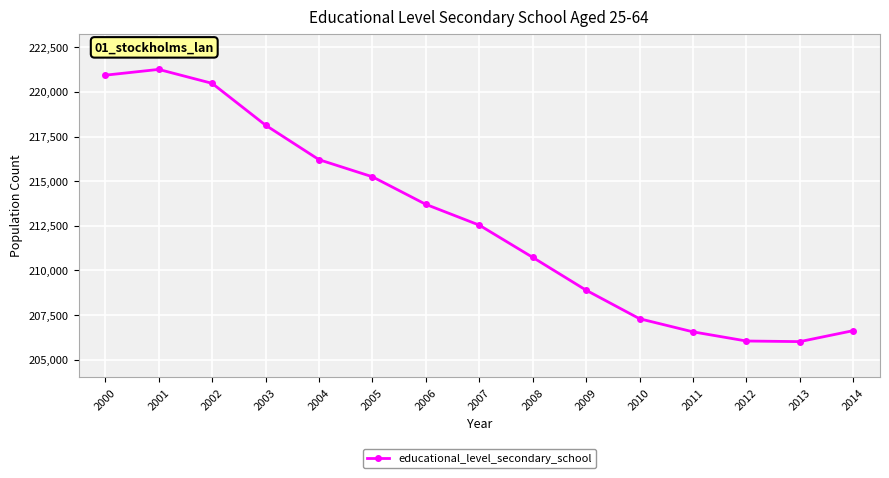

What is the minimum value shown in the chart?

206015